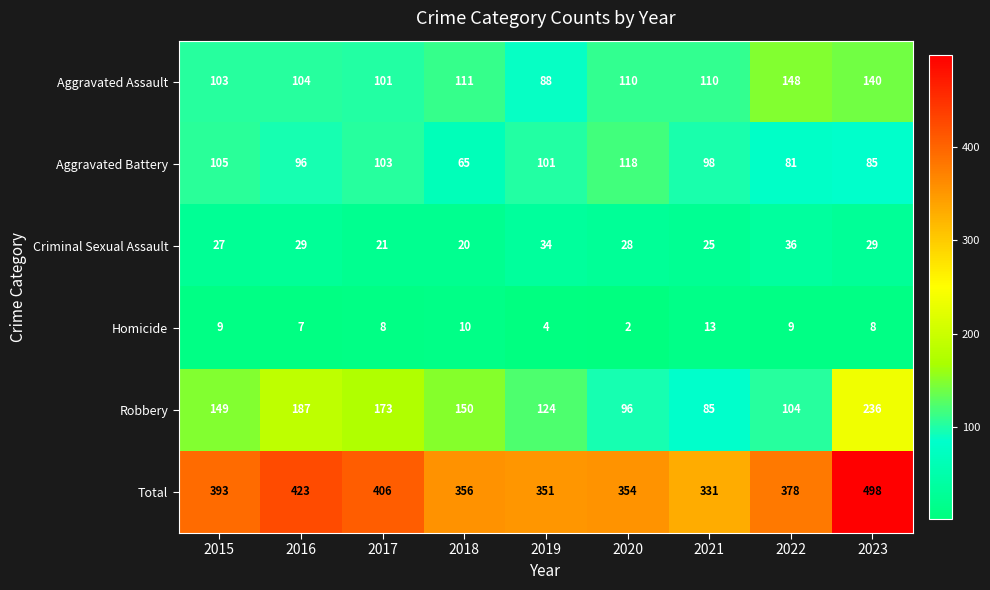

What is the minimum value for Aggravated Assault?

88